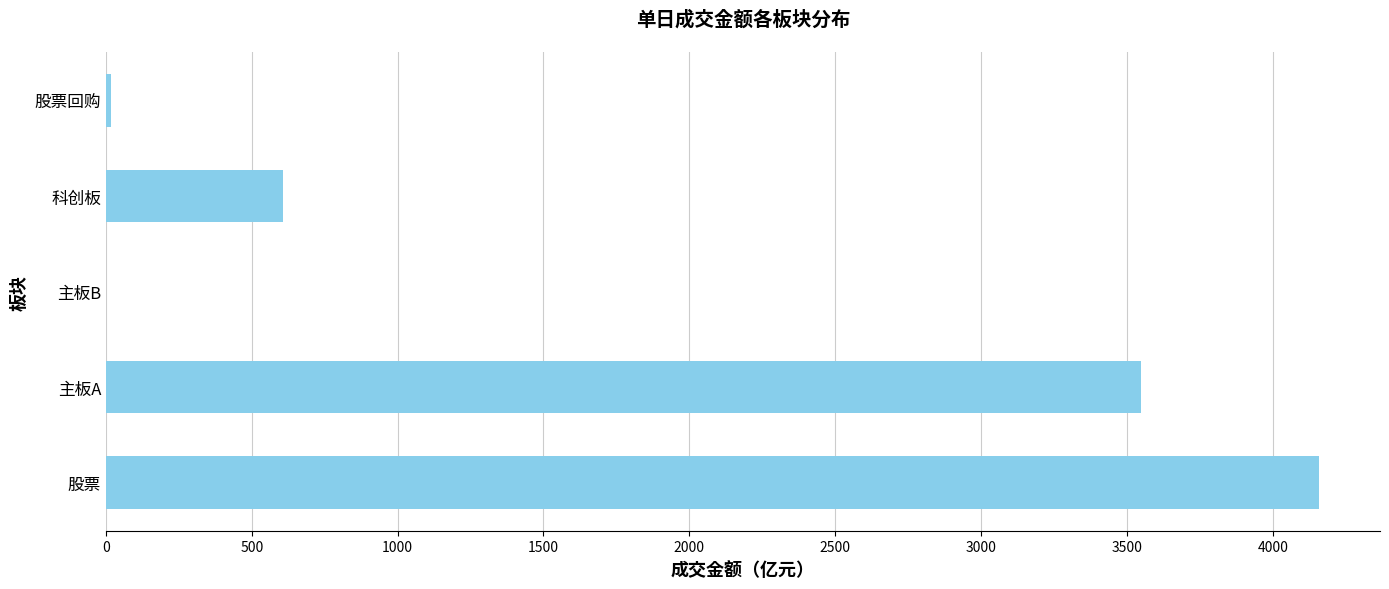

At which label is the value closest to 2080?

主板A